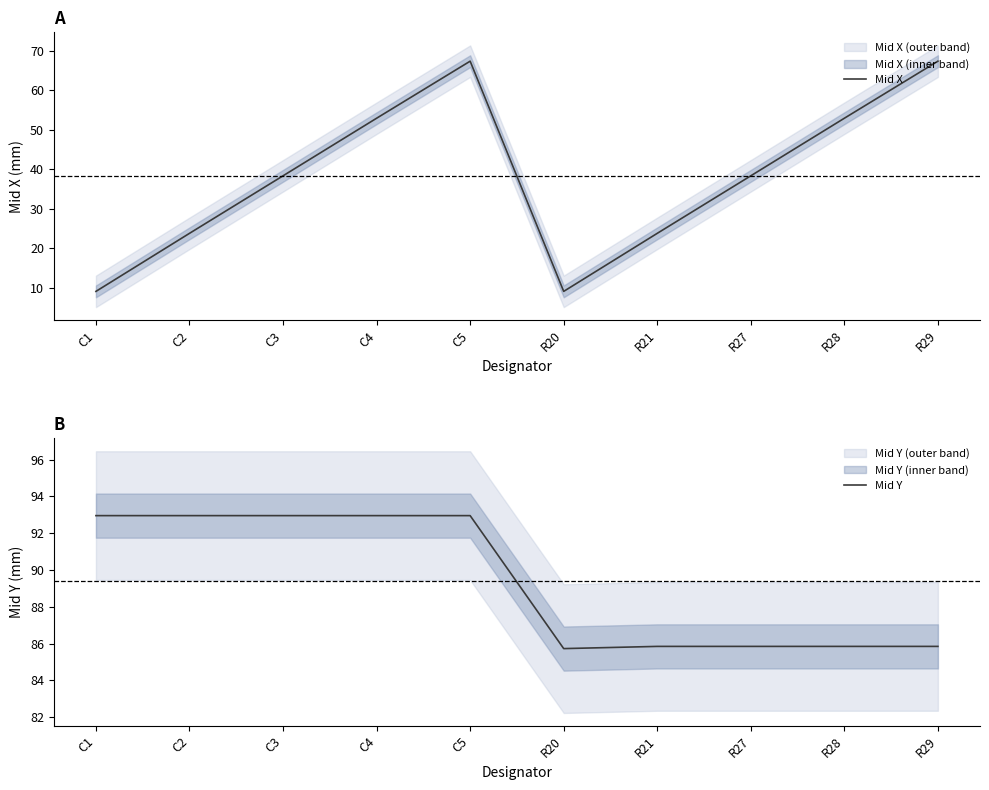

What is the label of the 1st point from the right?

R29